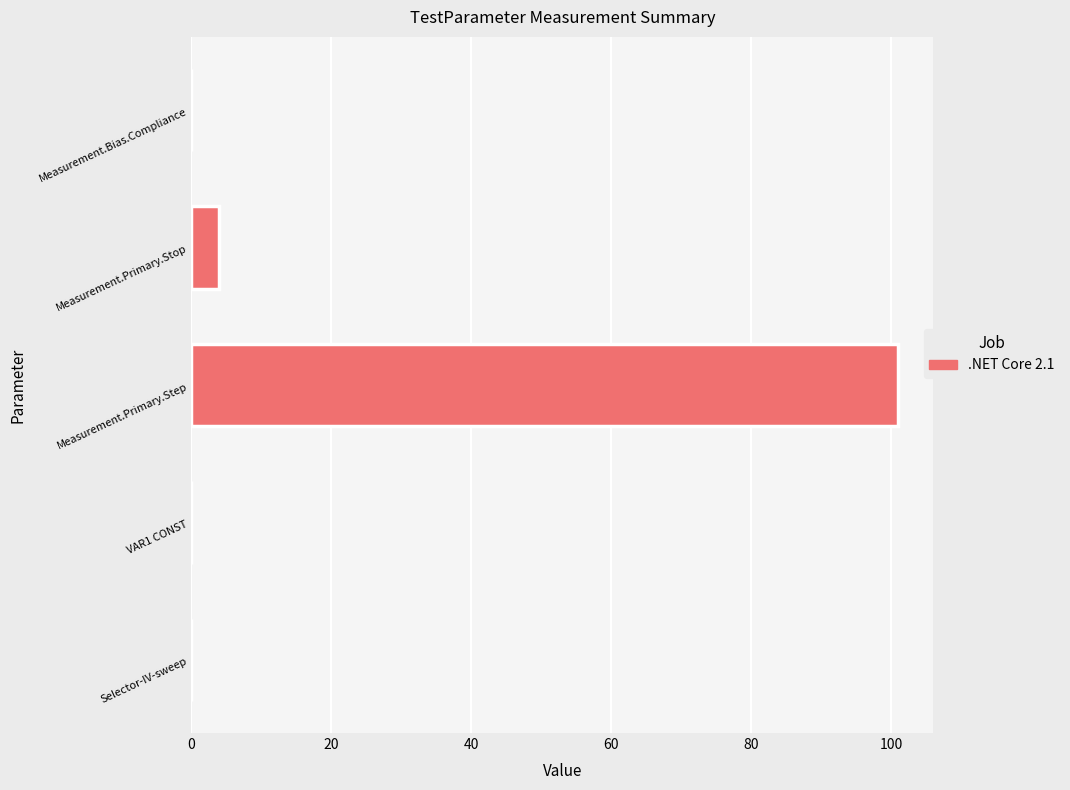

What is the sum of all values?

105.0